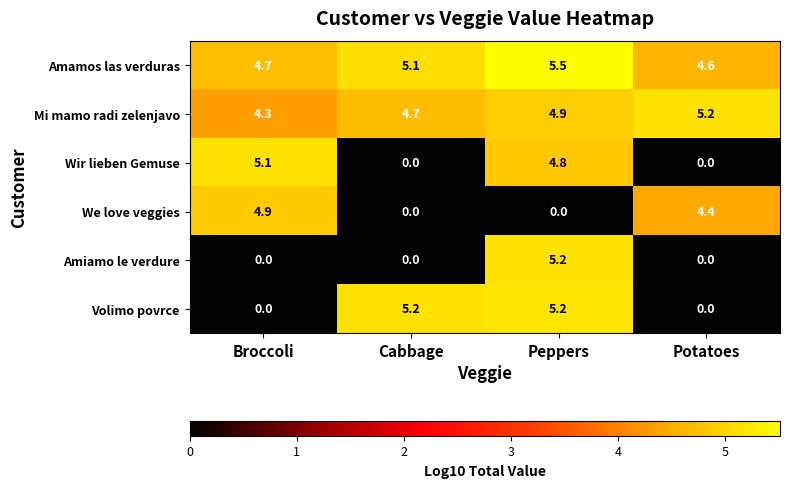

Reading left to right, transcribe all the data shown in this chart.

Amamos las verduras: Broccoli=4.7	Cabbage=5.1	Peppers=5.5	Potatoes=4.6
Mi mamo radi zelenjavo: Broccoli=4.3	Cabbage=4.7	Peppers=4.9	Potatoes=5.2
Wir lieben Gemuse: Broccoli=5.1	Cabbage=0.0	Peppers=4.8	Potatoes=0.0
We love veggies: Broccoli=4.9	Cabbage=0.0	Peppers=0.0	Potatoes=4.4
Amiamo le verdure: Broccoli=0.0	Cabbage=0.0	Peppers=5.2	Potatoes=0.0
Volimo povrce: Broccoli=0.0	Cabbage=5.2	Peppers=5.2	Potatoes=0.0